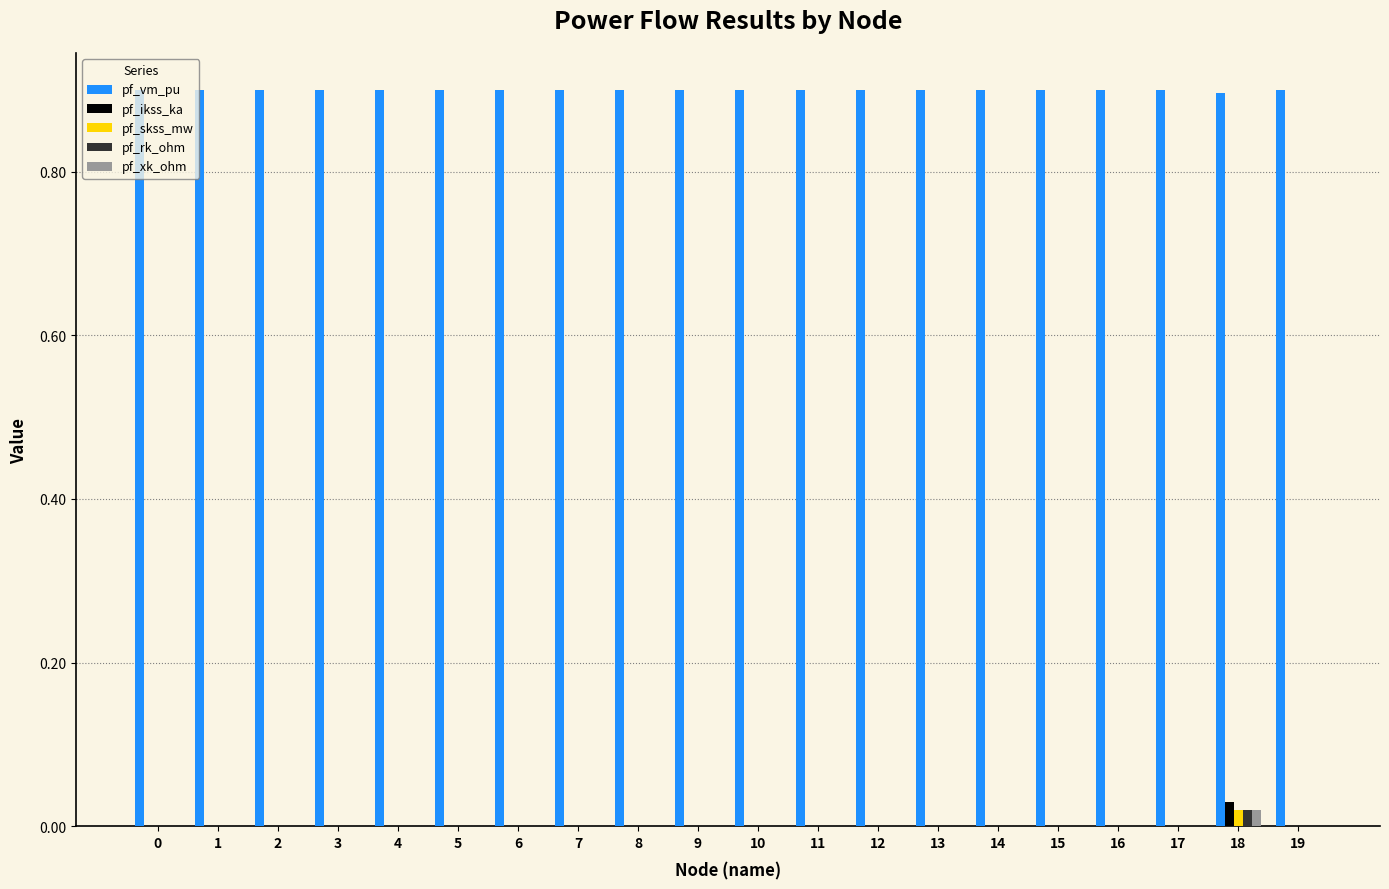

Which category has the highest value in the pf_ikss_ka series?

18